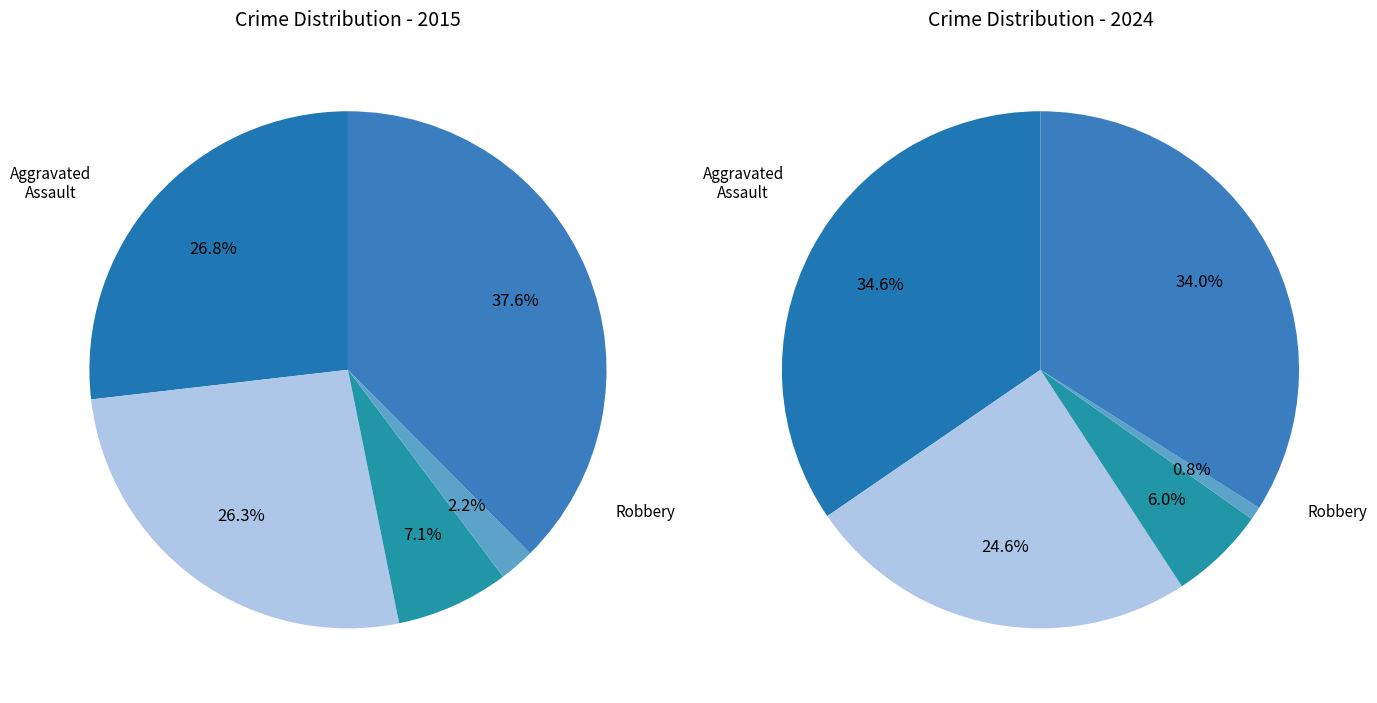

Is the sum of Criminal Sexual Assault and Aggravated Battery greater than half?

No